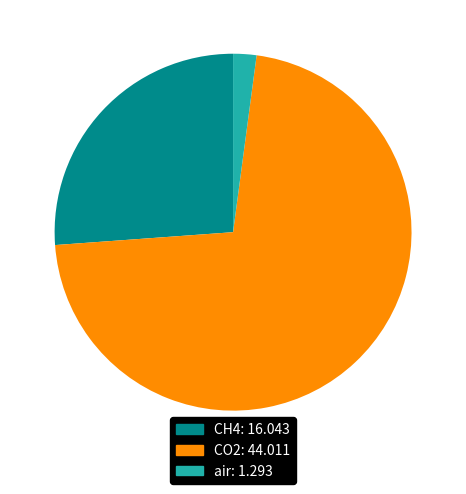

What is the ratio of the value at CH4: 16.043 to the value at CO2: 44.011?

0.4